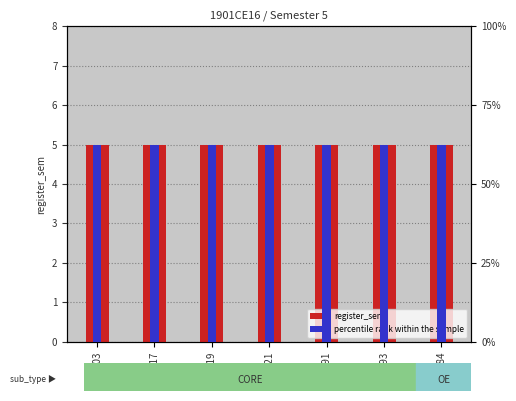

What is the spread (max minus min) of values at CE393?

57.5